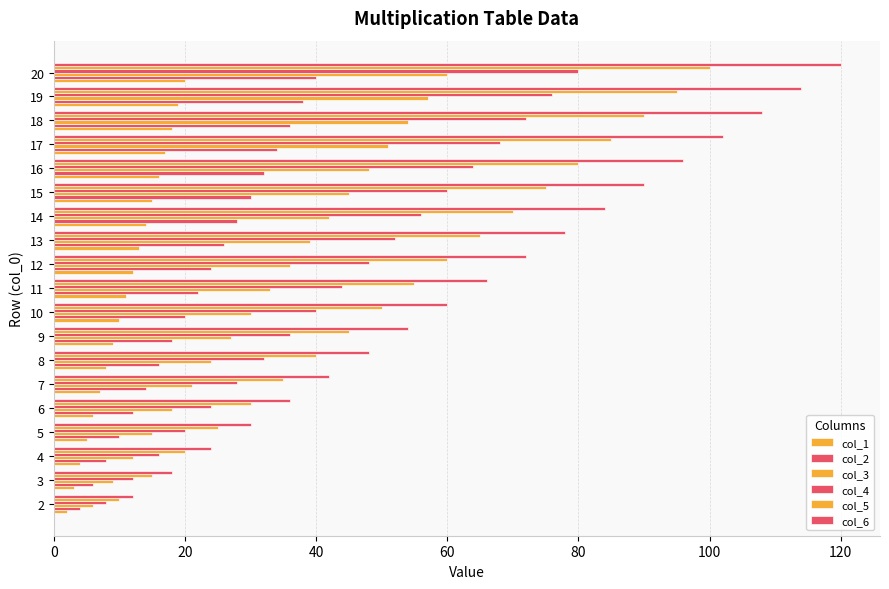

Count the number of categories in the chart.

19